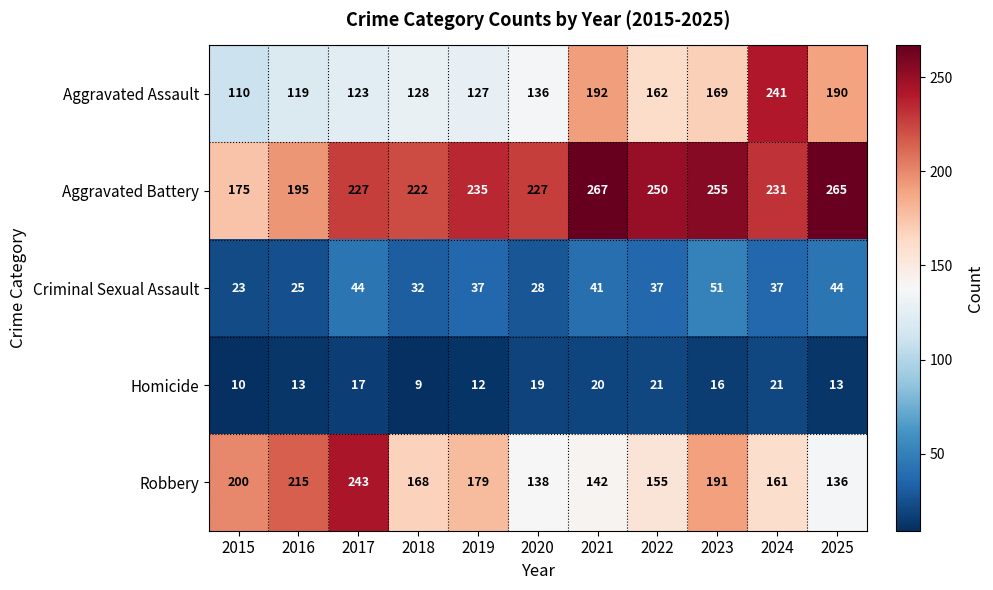

List the series in order of their peak value, highest first.

Aggravated Battery, Robbery, Aggravated Assault, Criminal Sexual Assault, Homicide